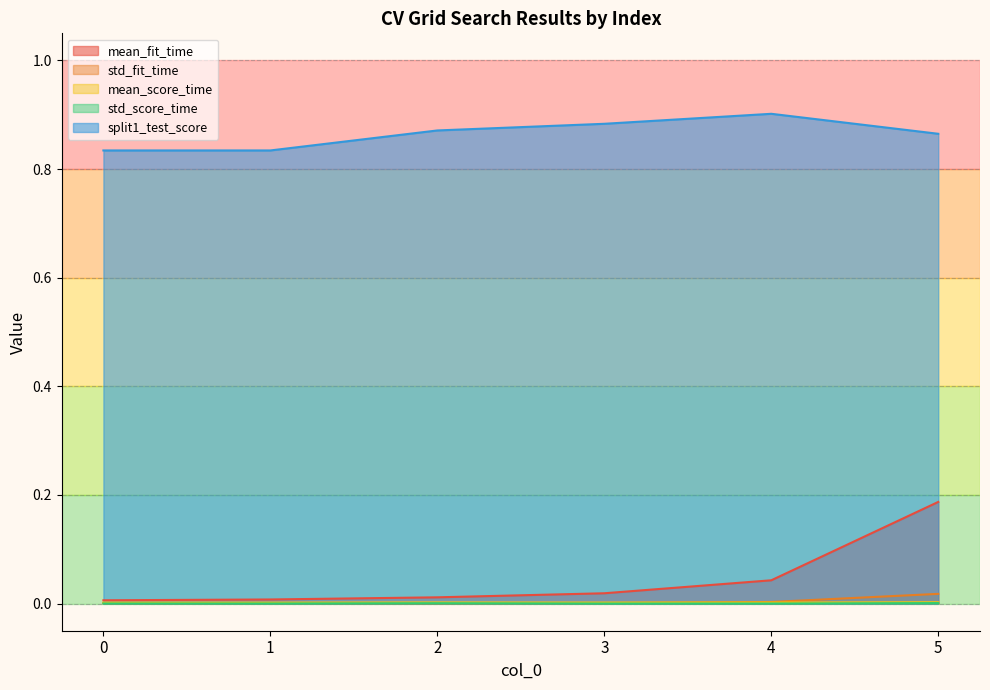

Rank the series by their maximum value, from lowest to highest.

std_score_time, mean_score_time, std_fit_time, mean_fit_time, split1_test_score